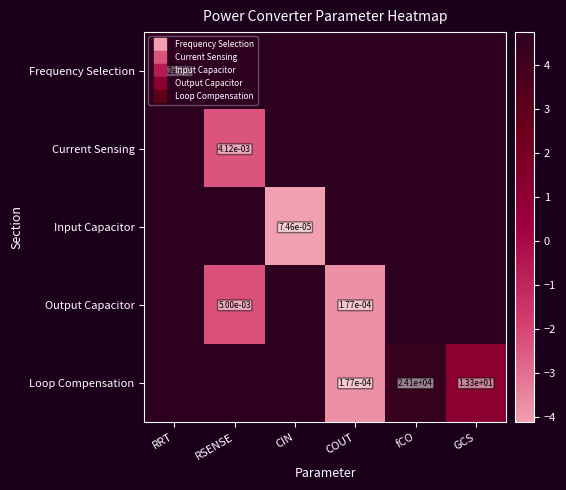

Is it true that Current Sensing equals -2.4 at RSENSE?

True